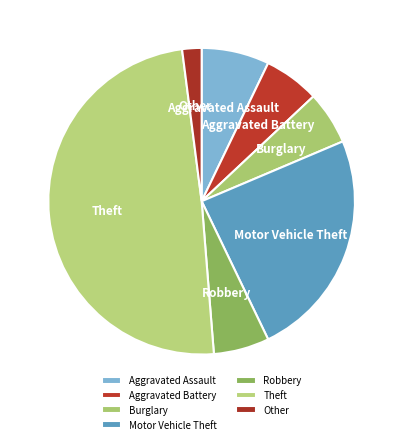

True or false: Aggravated Battery accounts for 6% of the total.

True